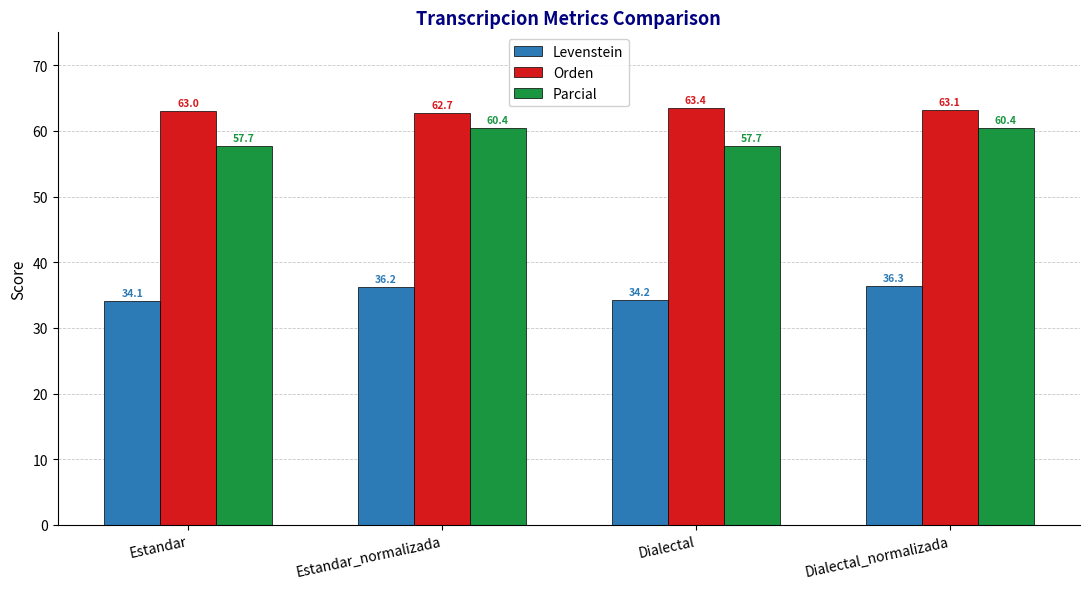

What is the difference between the second highest and minimum values in the Parcial series?

2.7